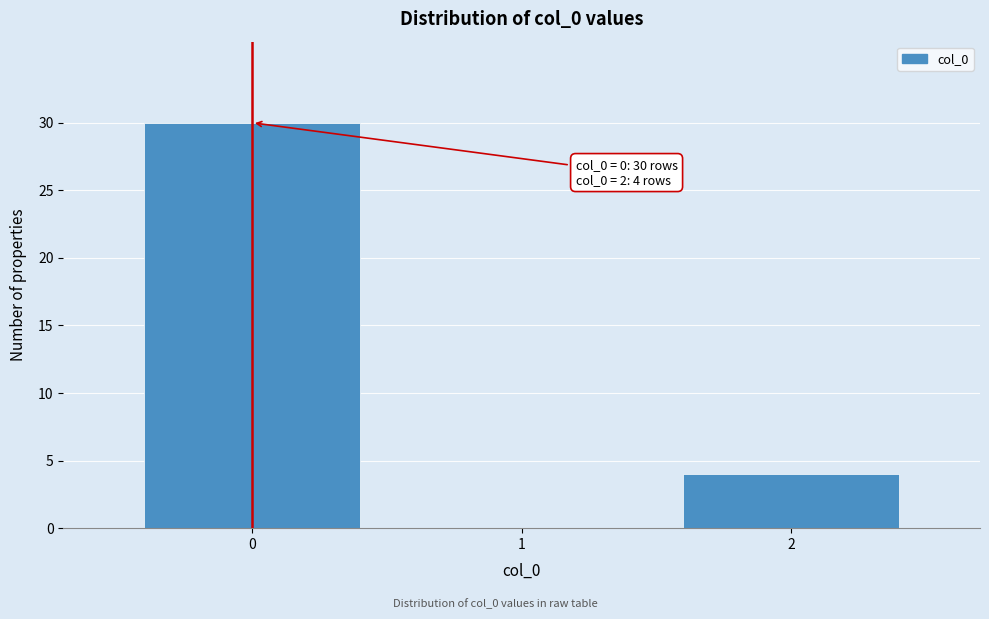

Reading left to right, transcribe all the data shown in this chart.

0=30	1=0	2=4